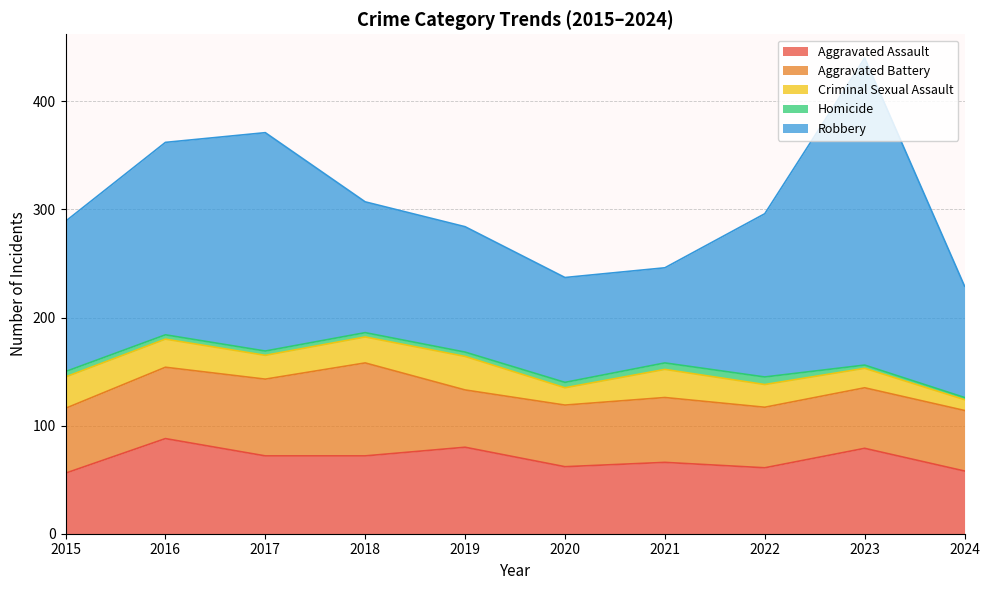

True or false: Aggravated Assault and Aggravated Battery intersect in this chart.

True